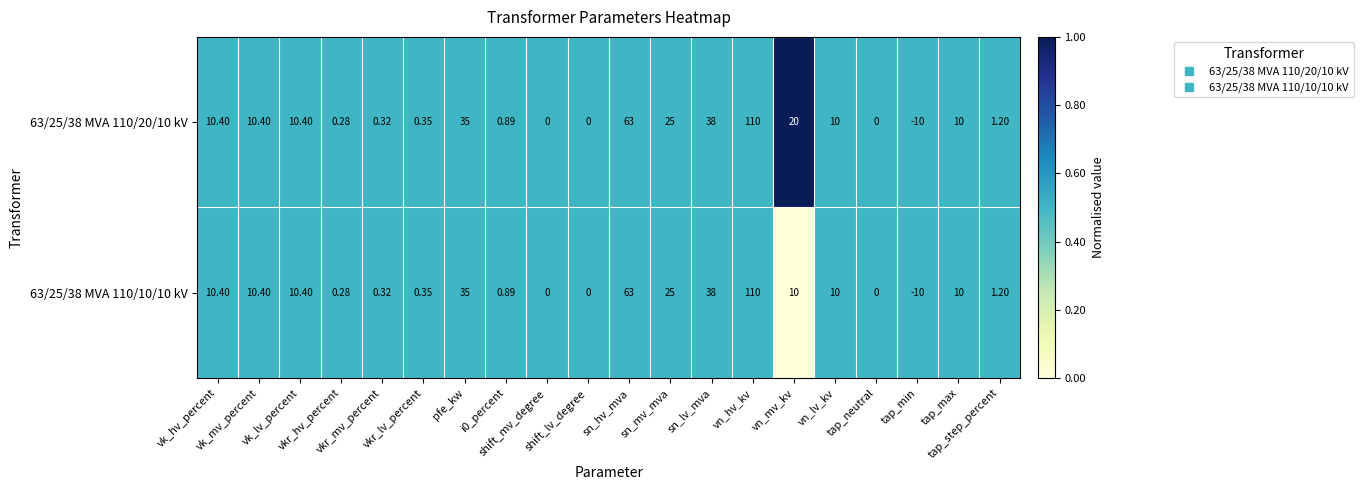

Which series has the largest range (max minus min)?

63/25/38 MVA 110/20/10 kV